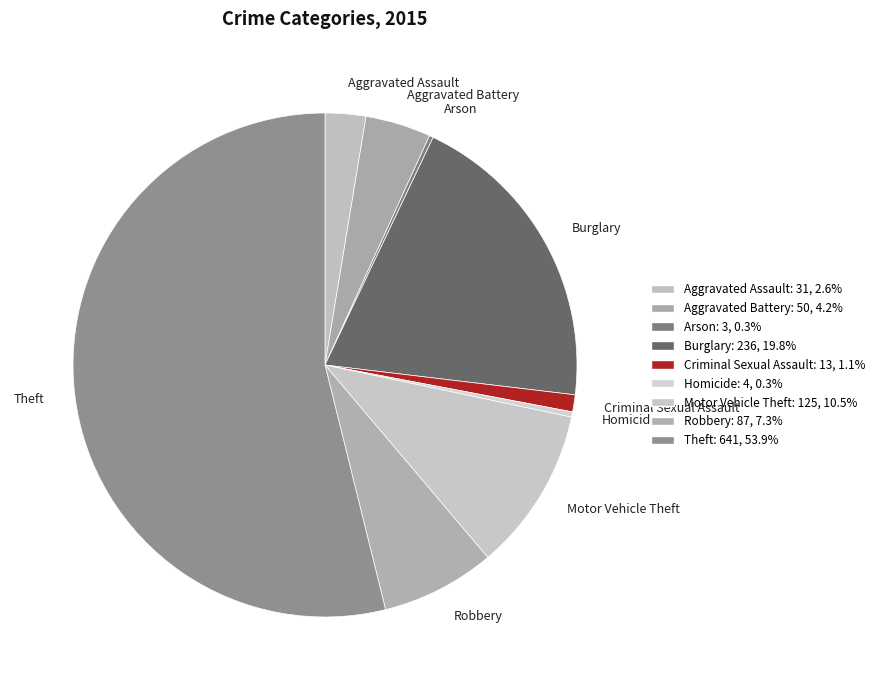

Which slice is the largest?

Theft